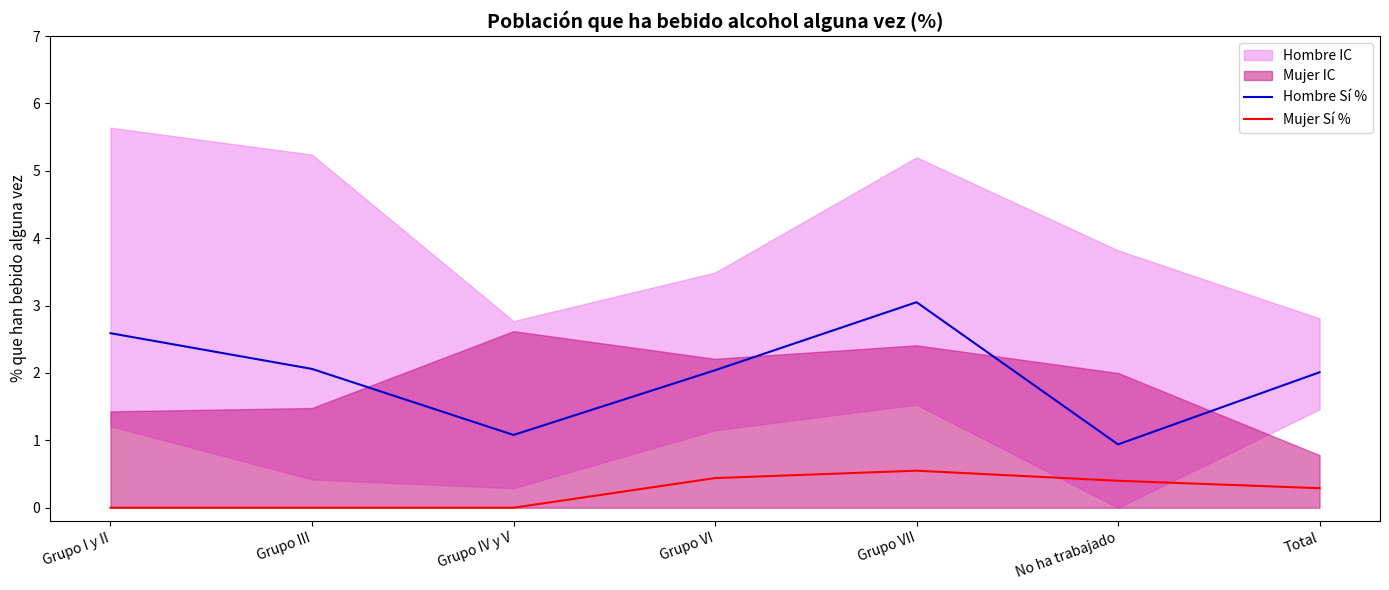

How many lines are shown in the chart?

2